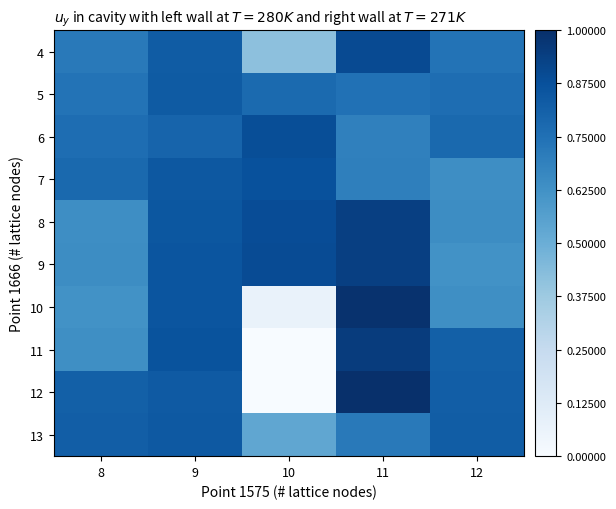

What is the maximum value shown in the chart?

1.0